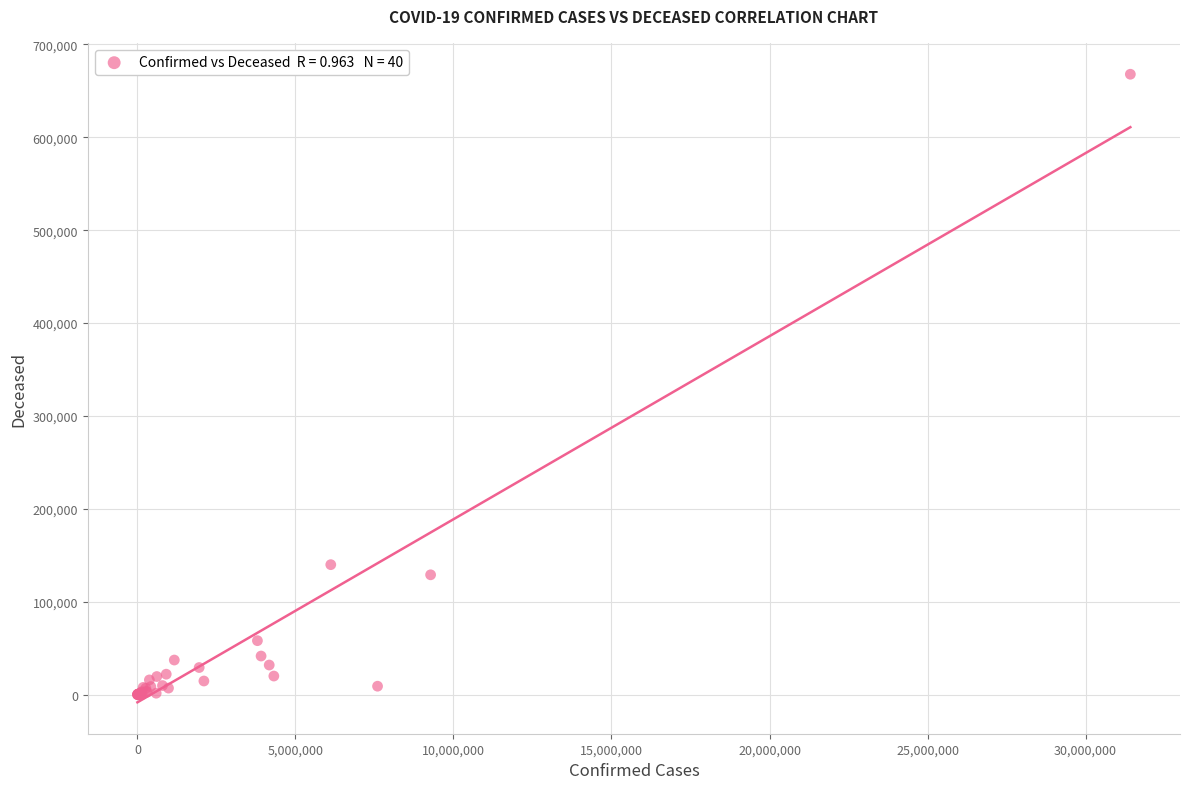

What Y value in the scatter plot is closest to 333980?

139894